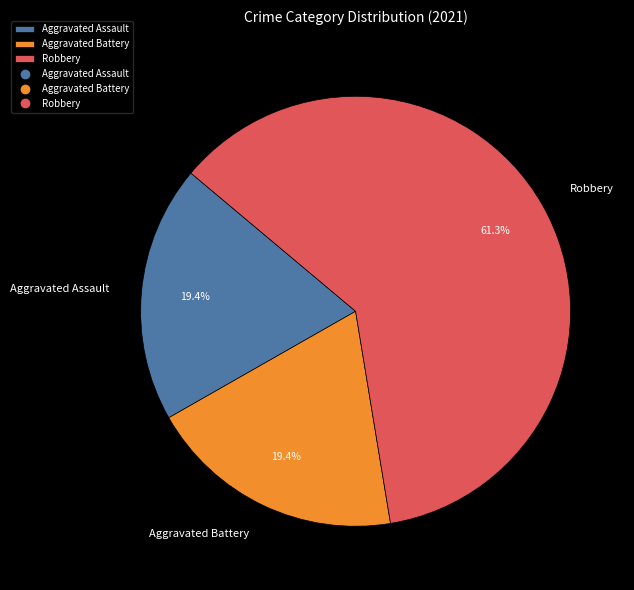

Approximately how many times larger is the value at Robbery compared to Aggravated Battery?

3.2